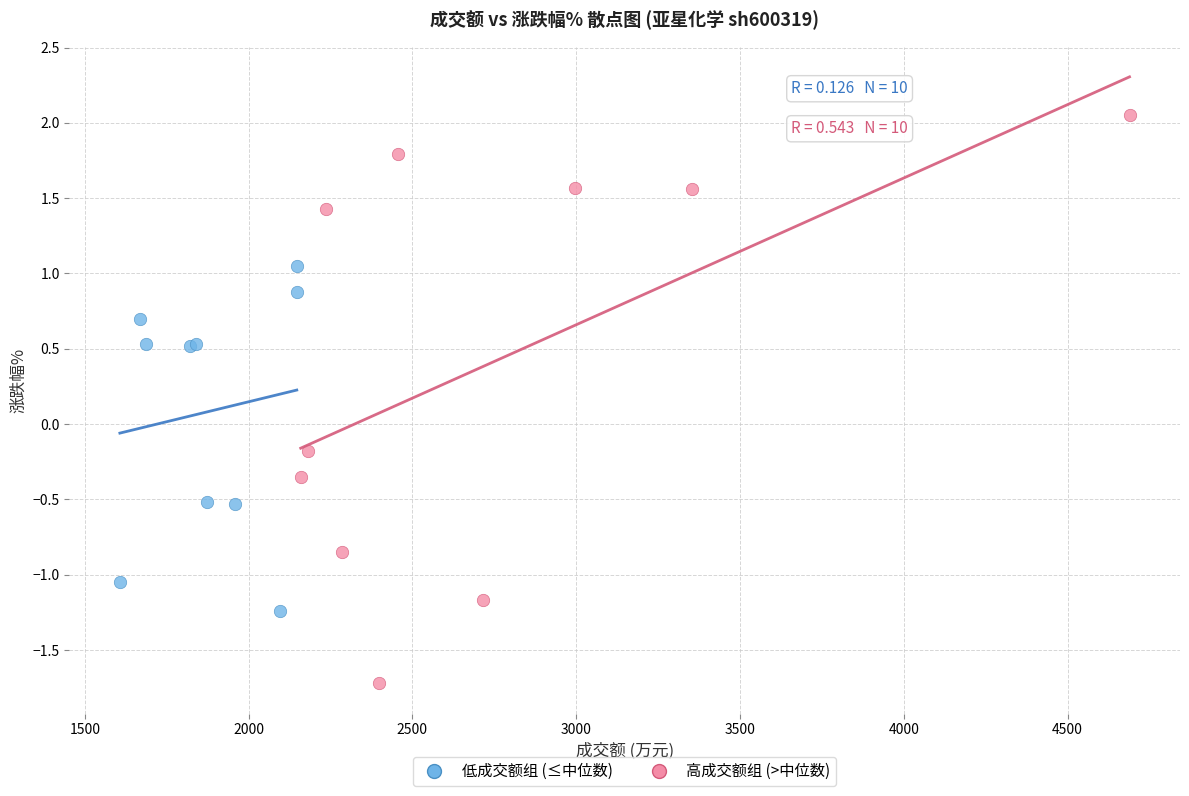

Which series reaches the maximum Y coordinate?

高成交额组 (>中位数)